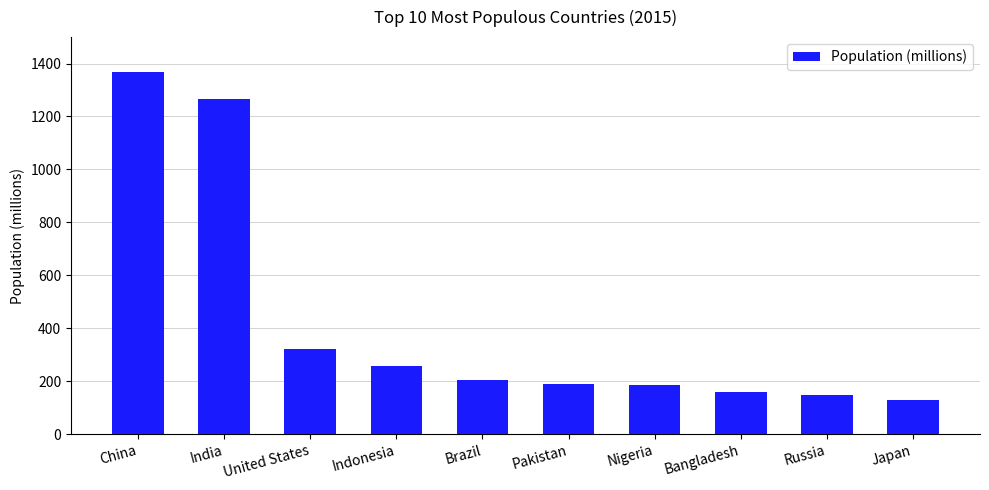

What is the ratio of the value at China to the value at Pakistan?

7.2